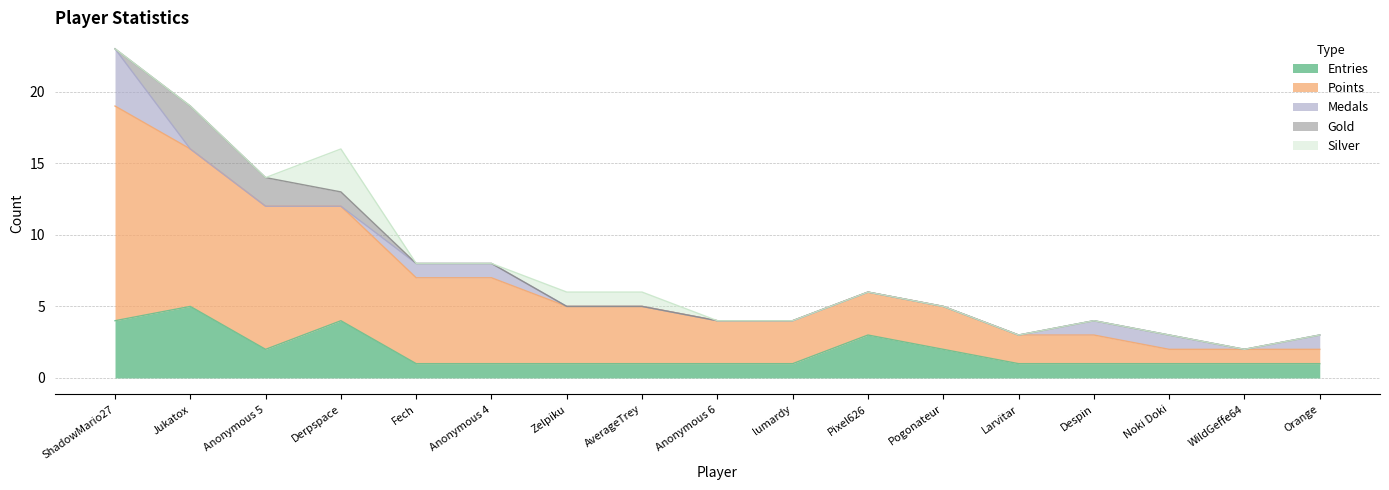

Does the chart have visible grid lines?

Yes